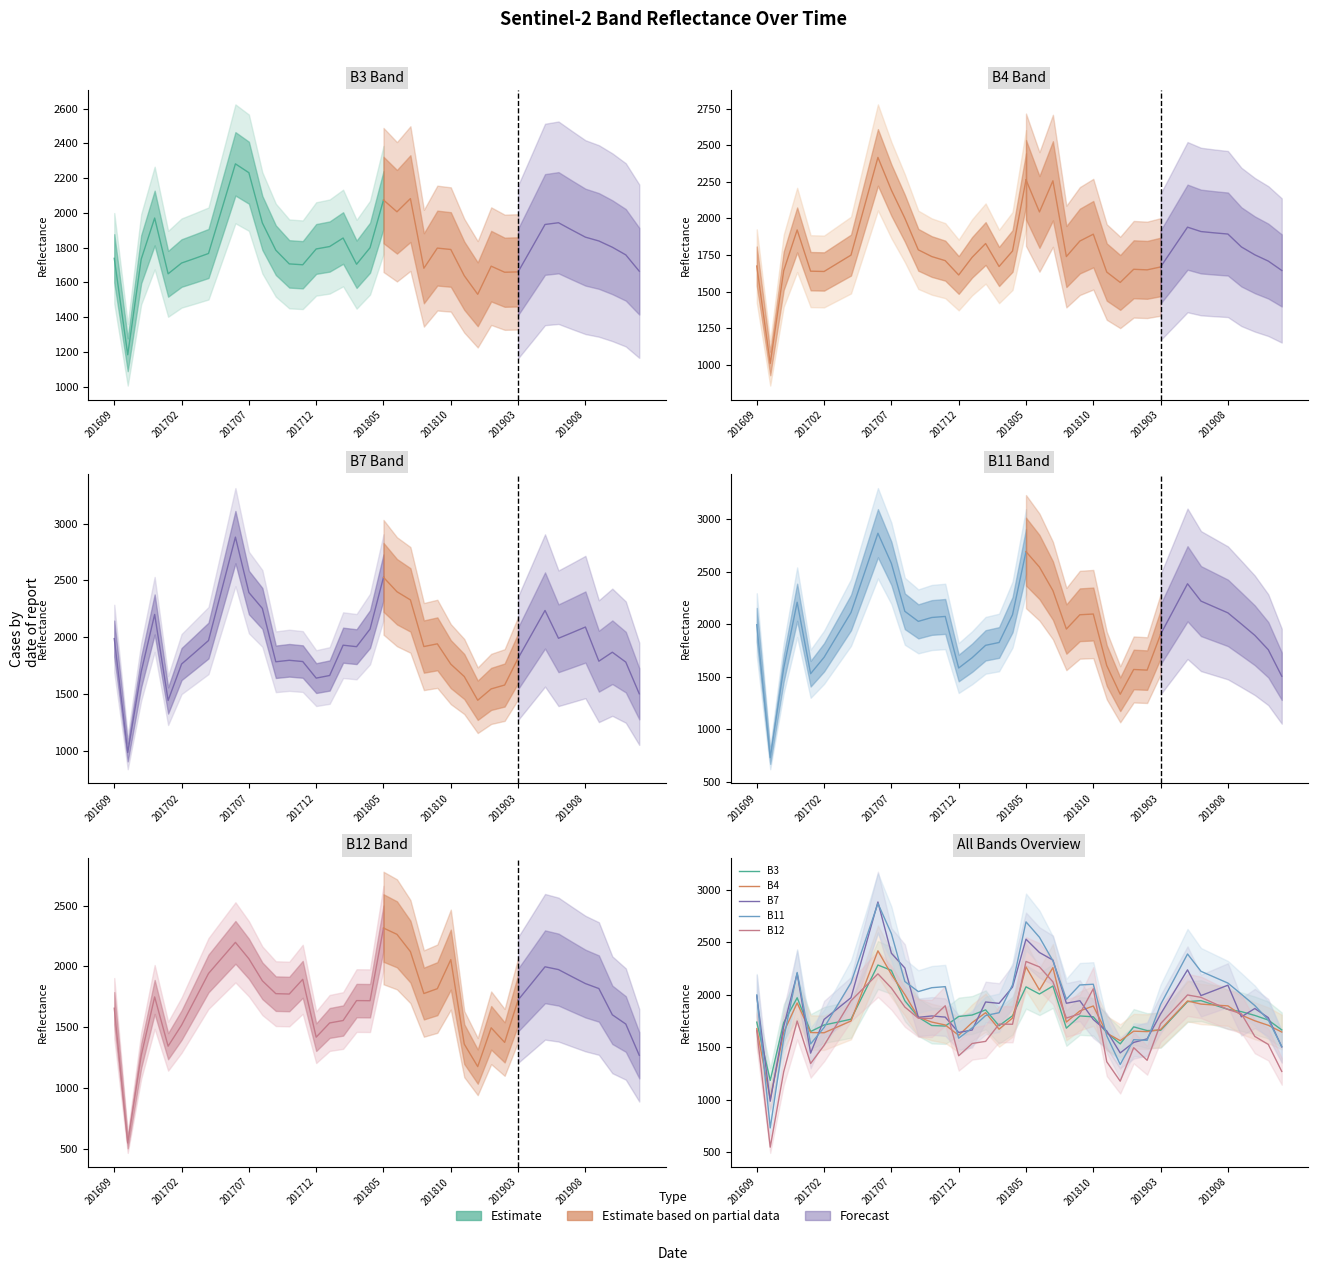

Where is the first local maximum for B12?

201612